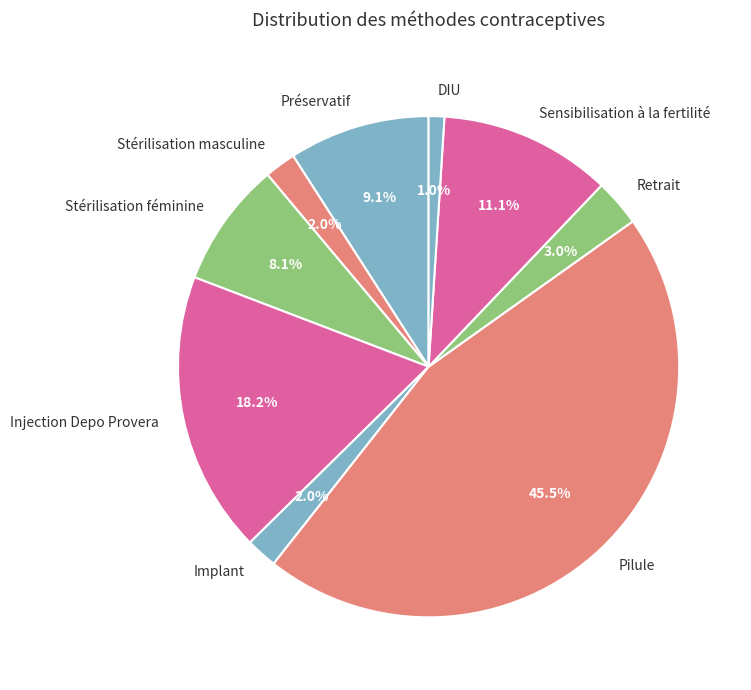

Which slice is the largest?

Pilule